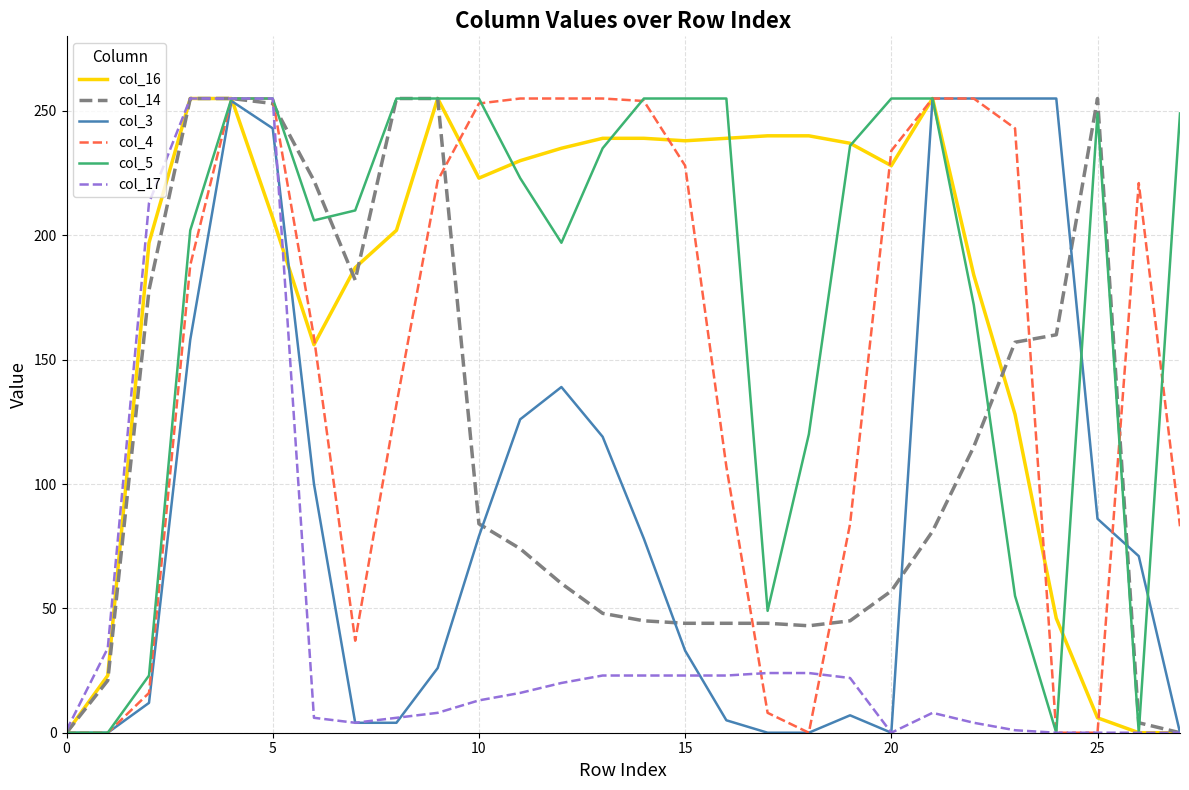

What are all the series names shown in the legend?

col_16, col_14, col_3, col_4, col_5, col_17